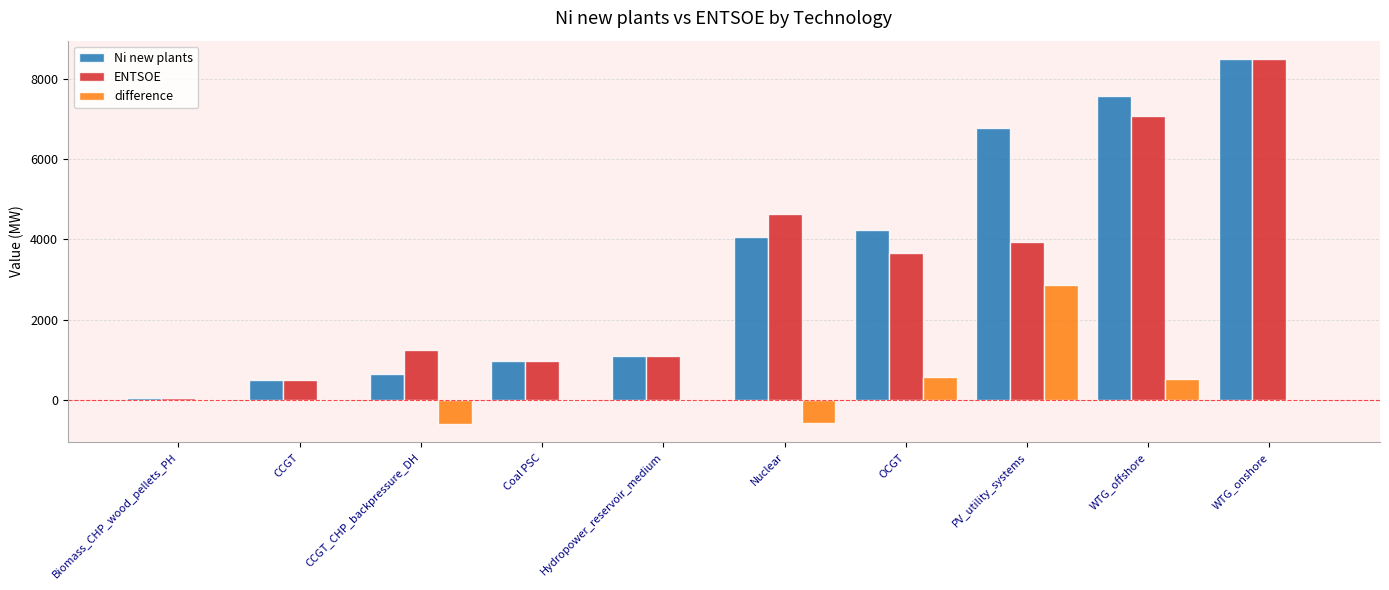

Is the value of Ni new plants at WTG_onshore greater than the value of ENTSOE at CCGT?

Yes